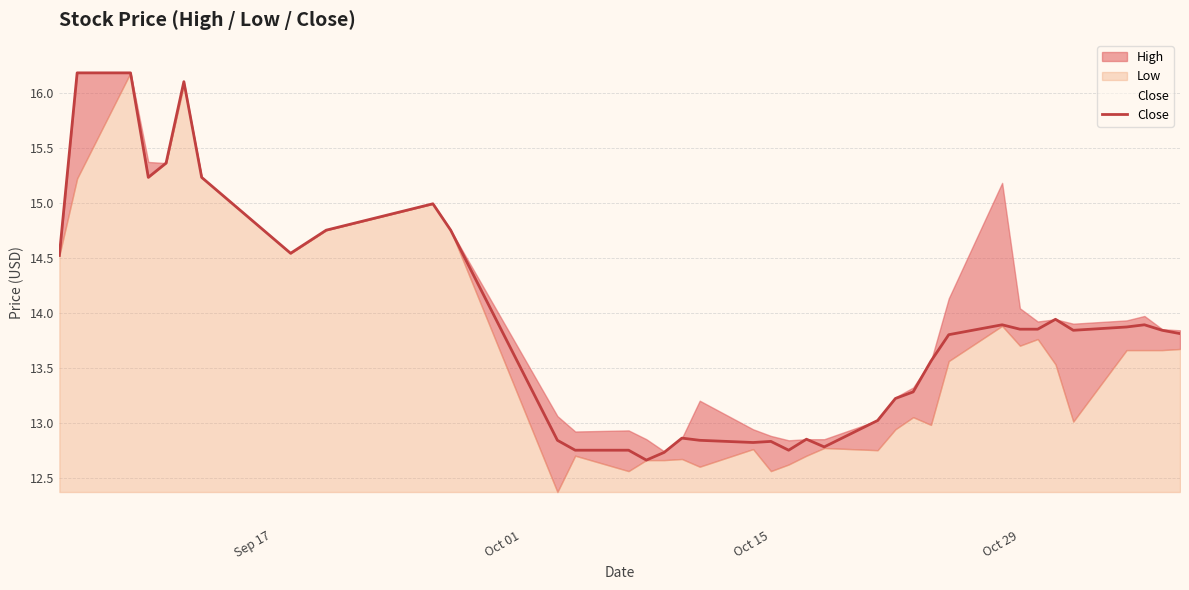

What is the maximum value for Close?

16.2